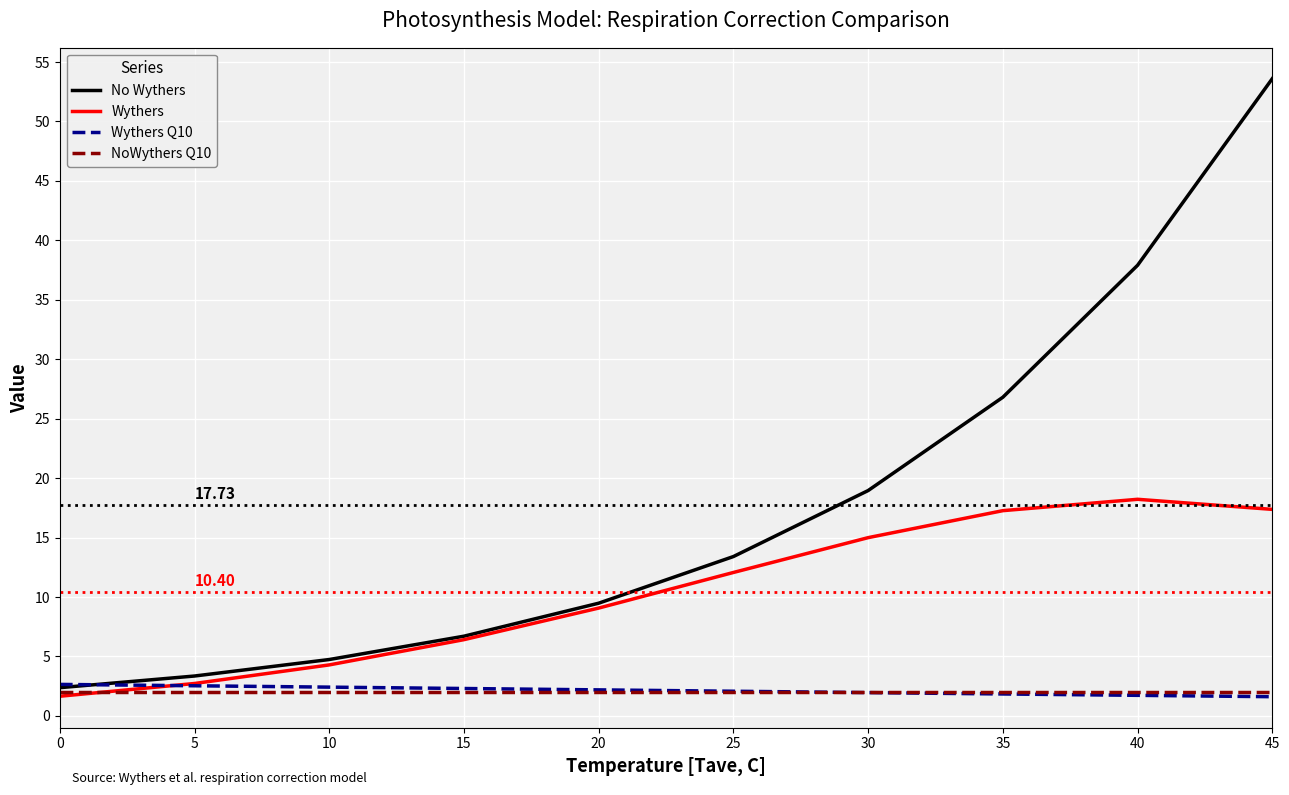

Is this an area chart (filled region under the line)?

No